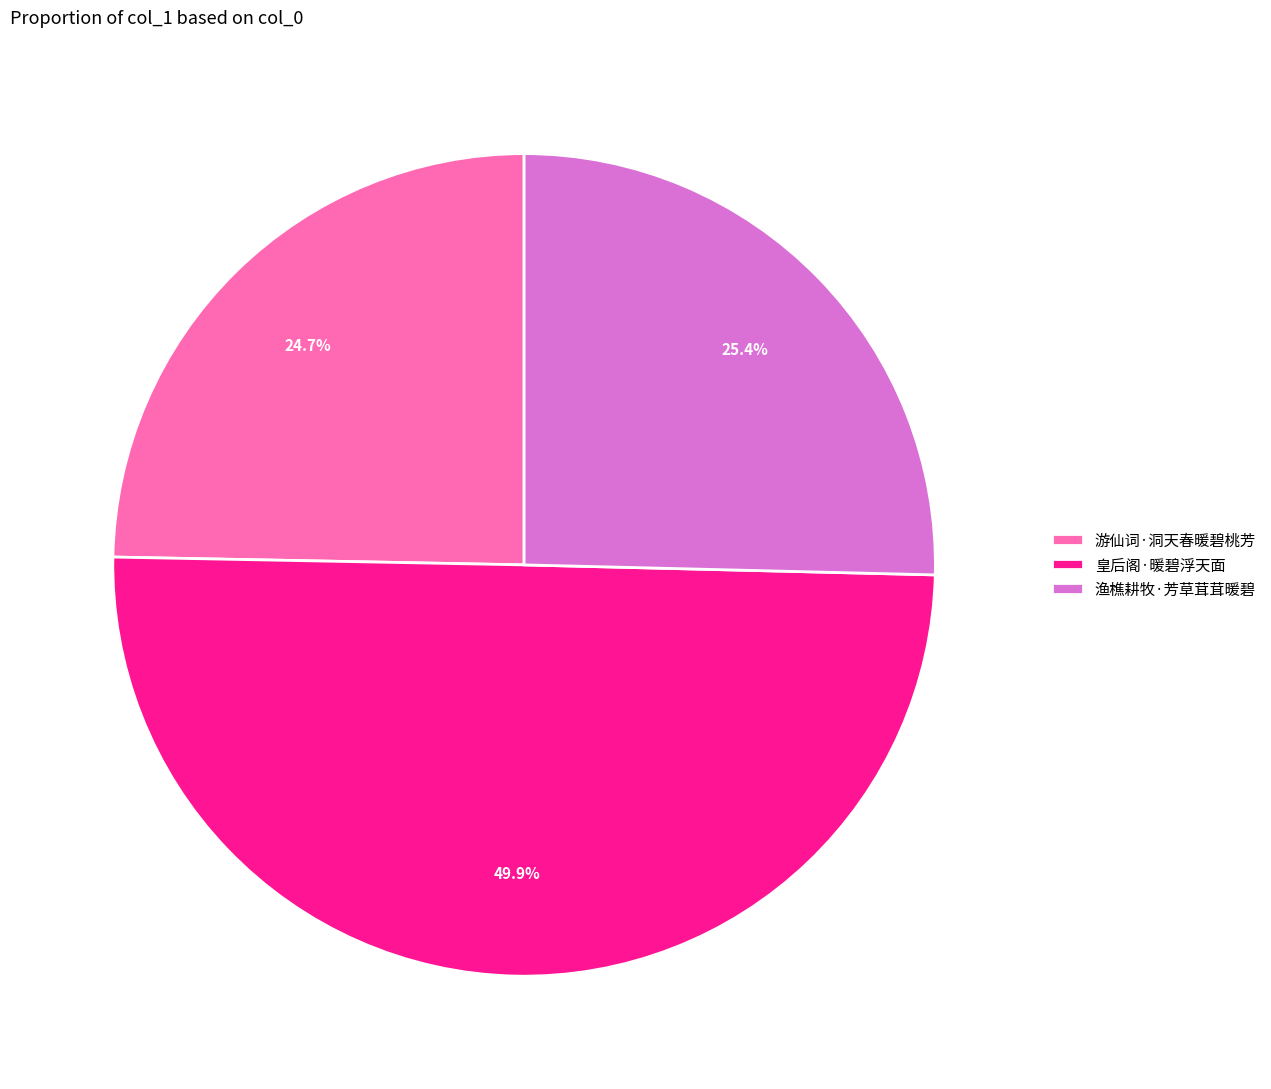

Which slice is the smallest?

游仙词·洞天春暖碧桃芳